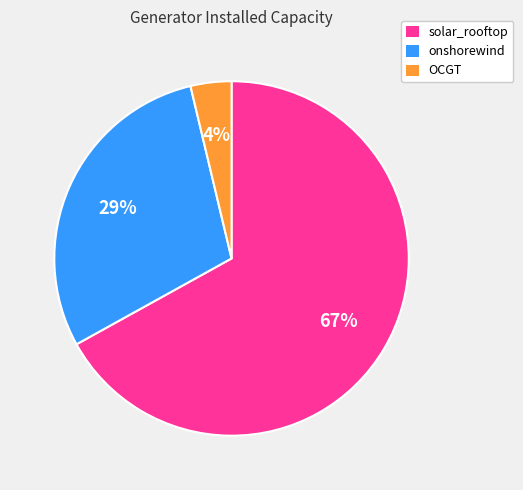

What percentage is the onshorewind slice, to the nearest percent?

29%